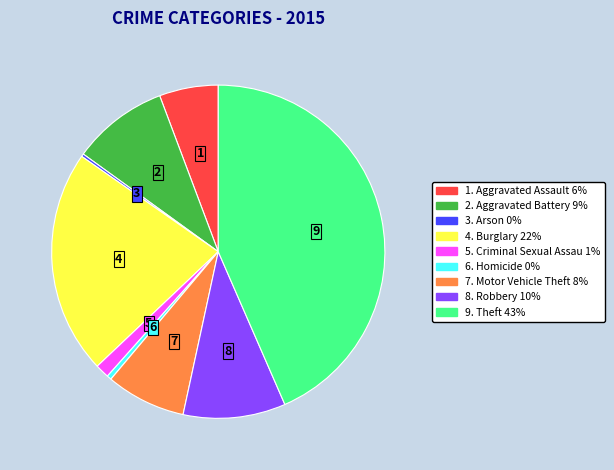

Is there a majority slice in this chart?

No